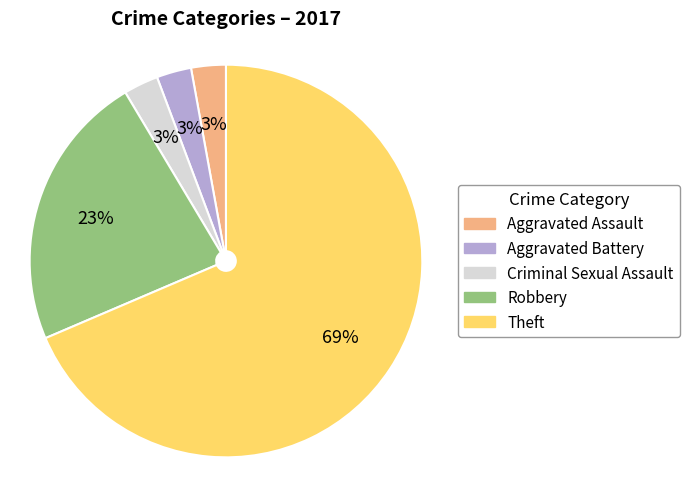

Combined, do Aggravated Assault and Aggravated Battery account for over 50%?

No